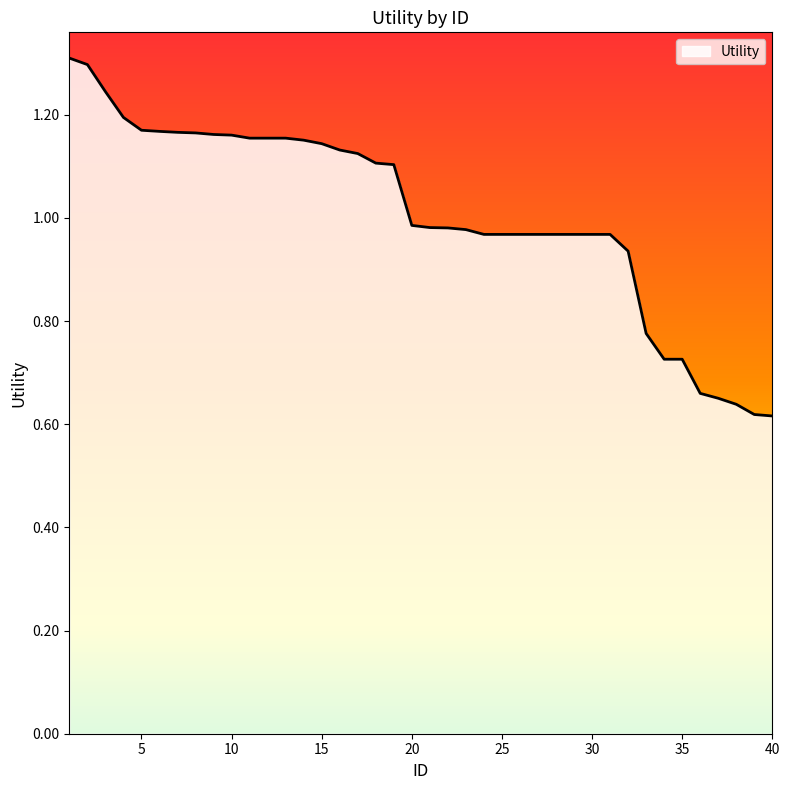

What is the maximum value shown in the chart?

1.3